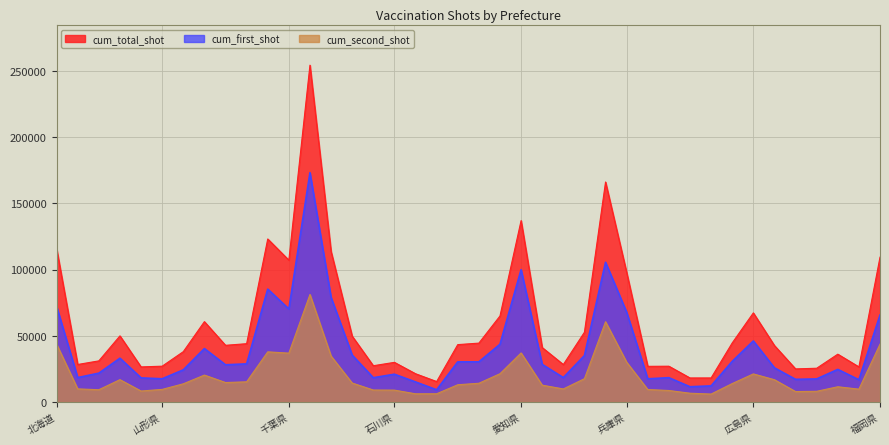

Which series has the largest total across all categories?

cum_total_shot